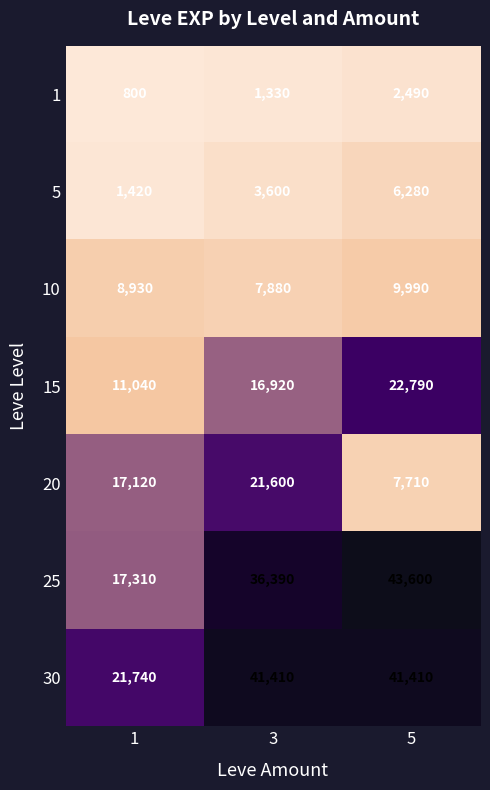

What is the difference between the maximum and minimum values in the 5 series?

4860